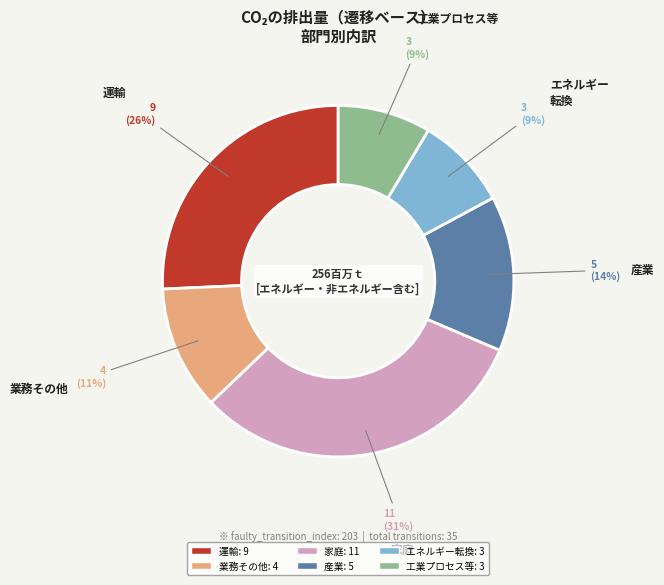

Is there any slice that represents more than half of the pie?

No